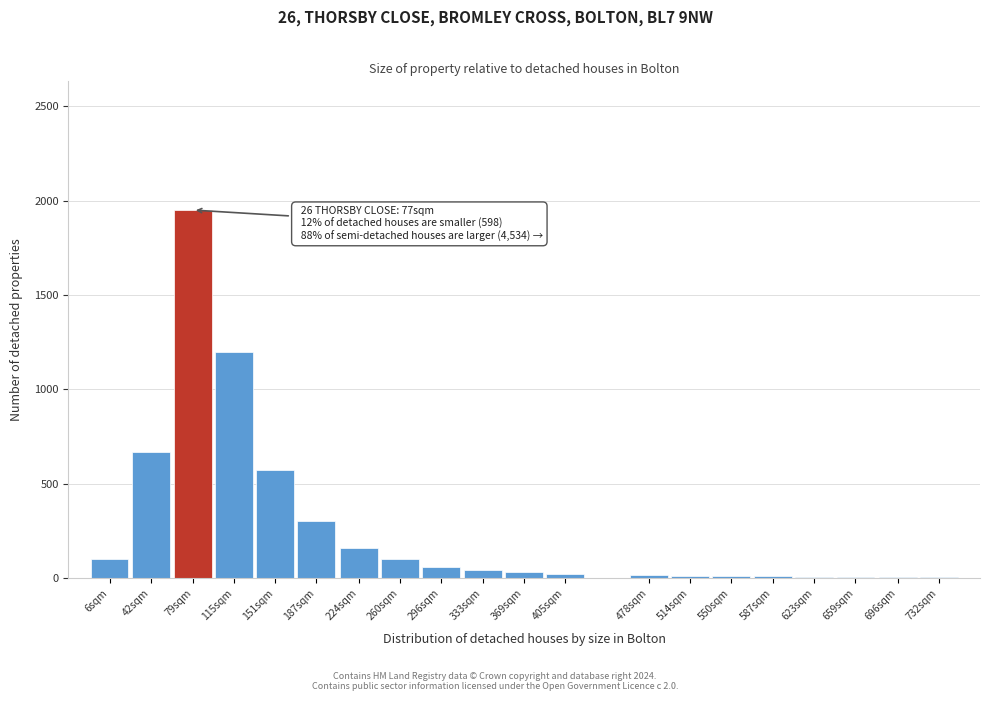

What is the sum of all values?

5261